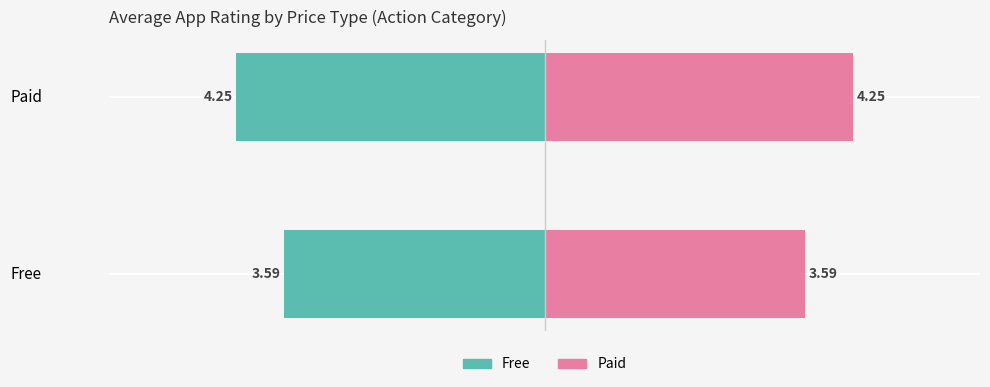

What is the sum of the Free values at Paid and Free?

-7.8